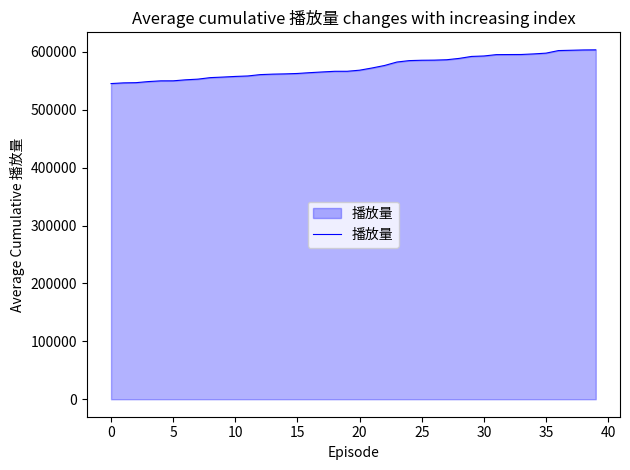

What is the maximum value shown in the chart?

603606